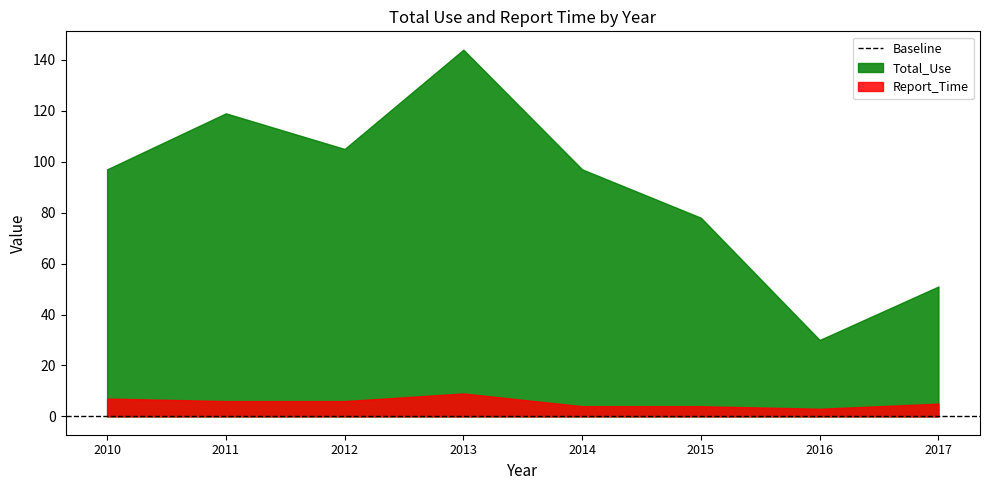

What value does the Total_Use series have at 2015, to the nearest 10?

80